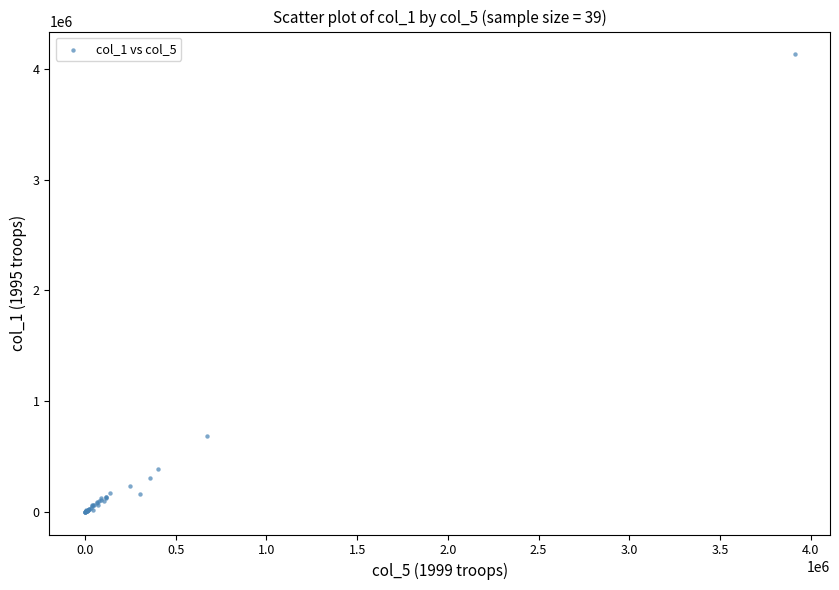

What Y value in the scatter plot is closest to 2065100?

680600